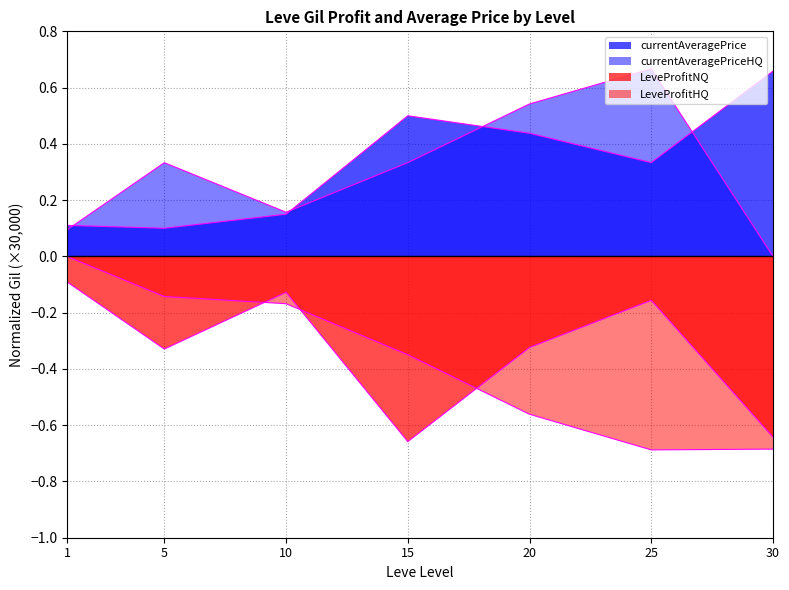

Reading right to left, what are all the values shown in this chart?

Leve EXP (NQ Profit): 30=-0.6	25=-0.2	20=-0.3	15=-0.7	10=-0.1	5=-0.3	1=-0.1
Leve EXP (HQ Profit): 30=-0.7	25=-0.7	20=-0.6	15=-0.3	10=-0.2	5=-0.1	1=0.0
currentAveragePrice: 30=0.7	25=0.3	20=0.4	15=0.5	10=0.1	5=0.1	1=0.1
currentAveragePriceHQ: 30=0.0	25=0.7	20=0.5	15=0.3	10=0.2	5=0.3	1=0.1